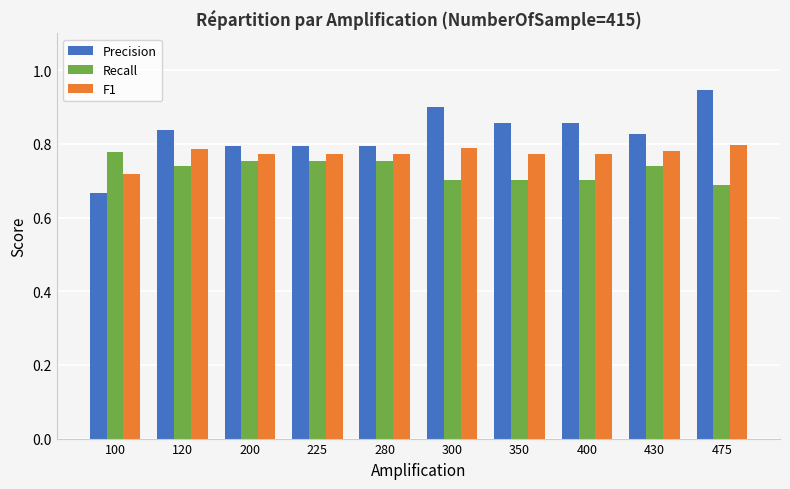

Is it true that Recall equals 0.7 at 475?

True